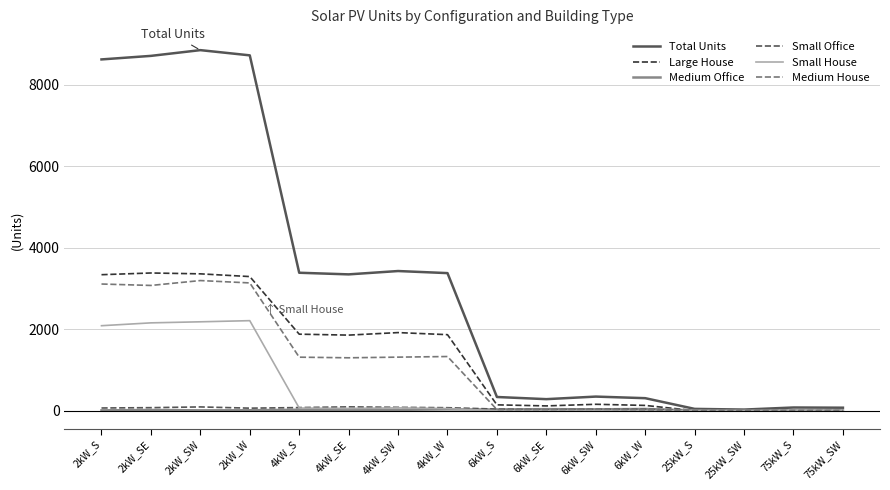

Which series has the largest range (max minus min)?

Total Units